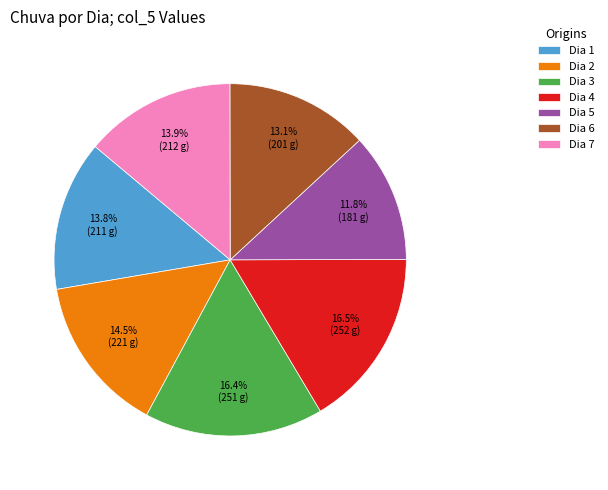

What is the ratio of the value at Dia 7 to the value at Dia 2?

1.0